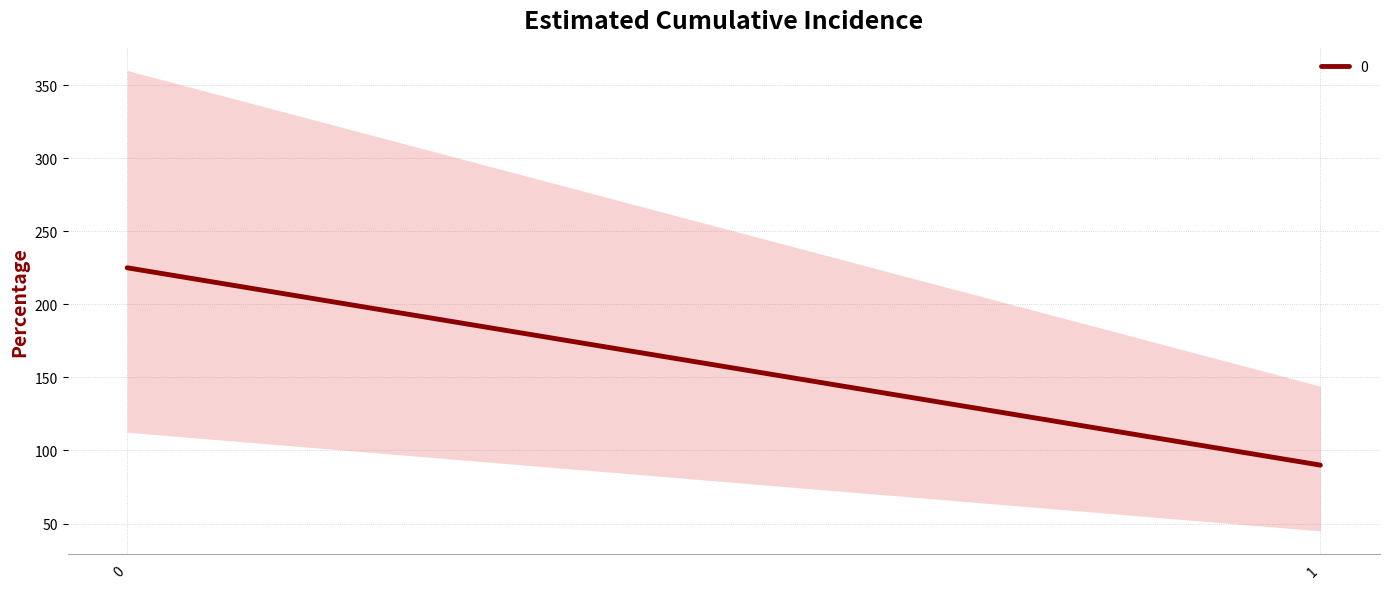

At which category does the chart reach its minimum across all series?

1